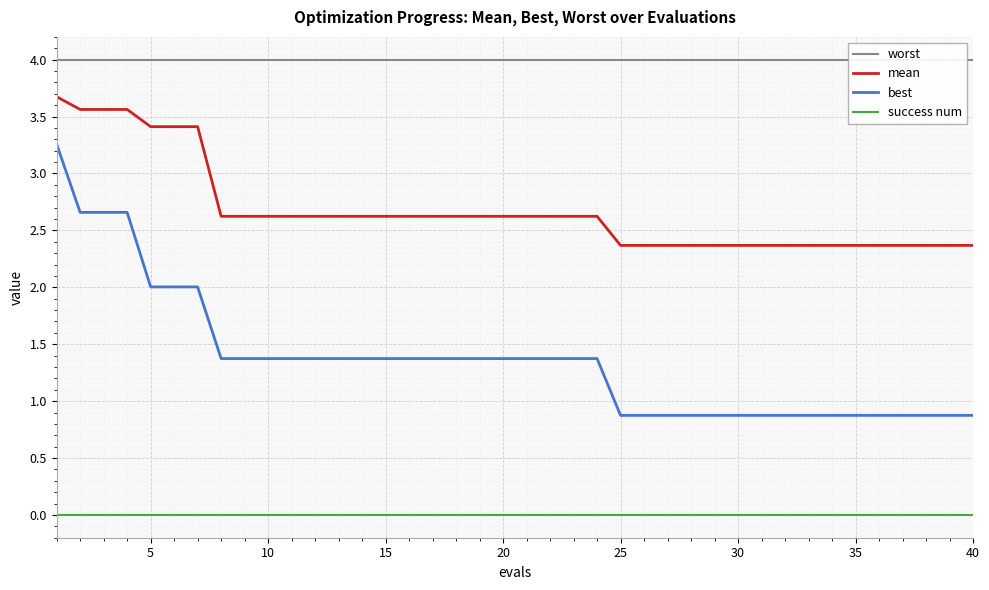

How many data points in best are less than 1?

16